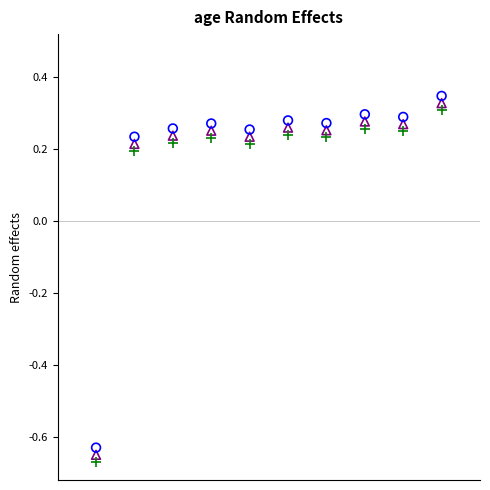

Across all data points, what is the range of X values (max minus min)?

9.0